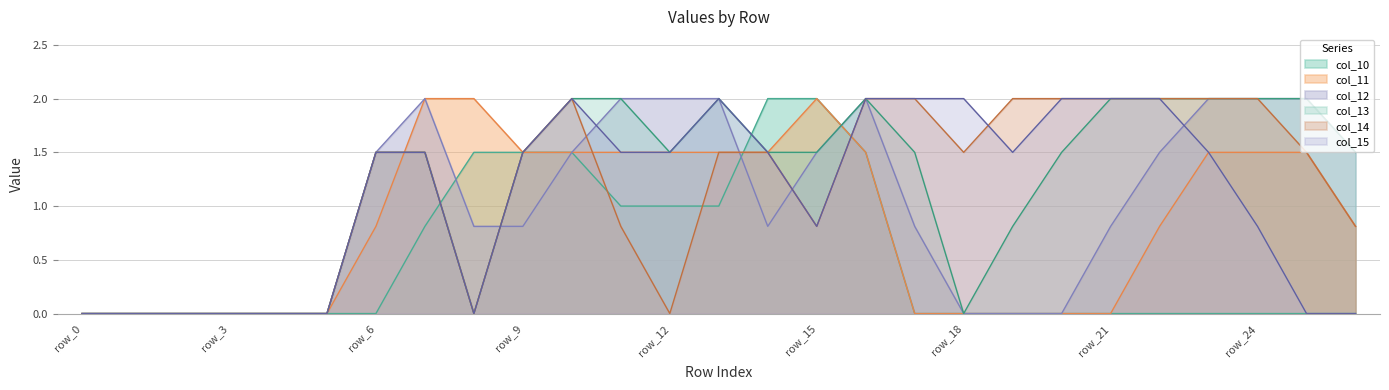

What is the difference between the second highest and second lowest values in the col_13 series?

2.0